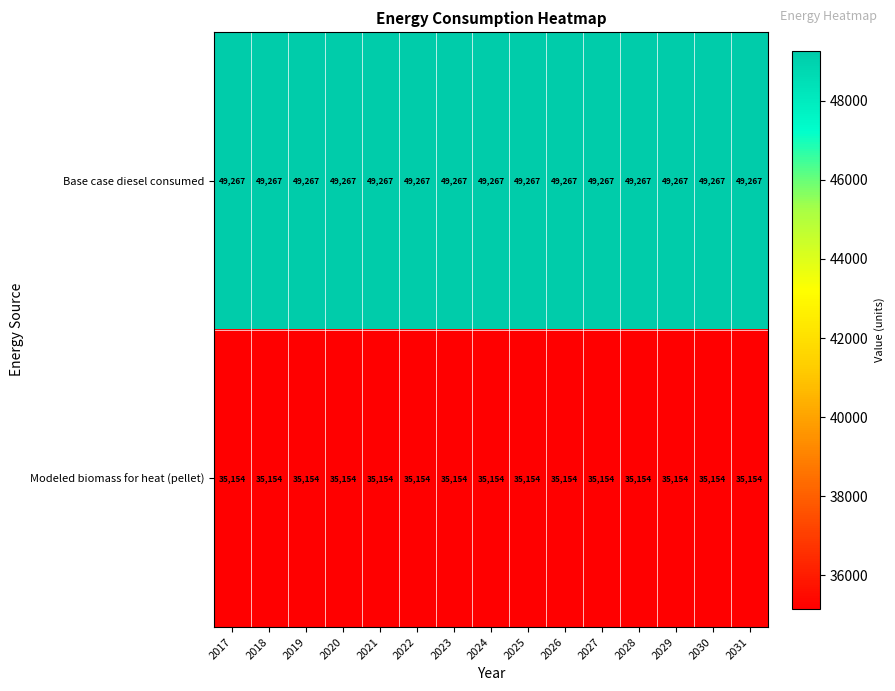

What is the difference between the highest and lowest values at 2031?

14113